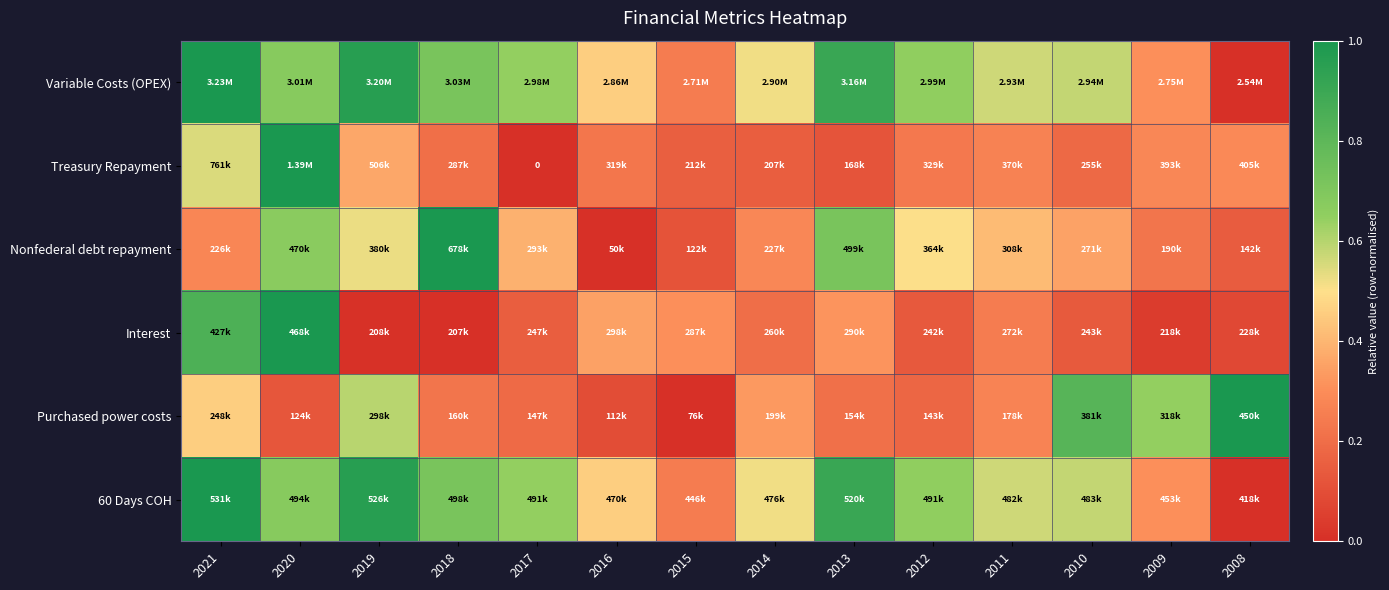

The Variable Costs (OPEX) series shows 0.7 at 2012. True or false?

True